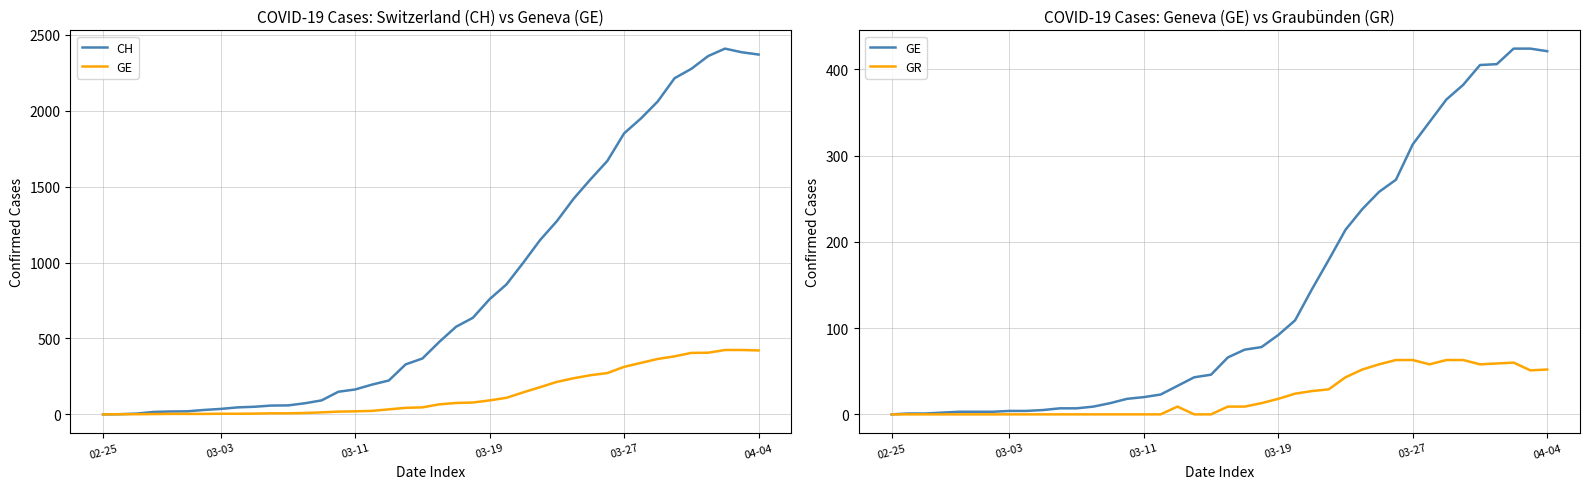

Which series has the largest total across all categories?

CH